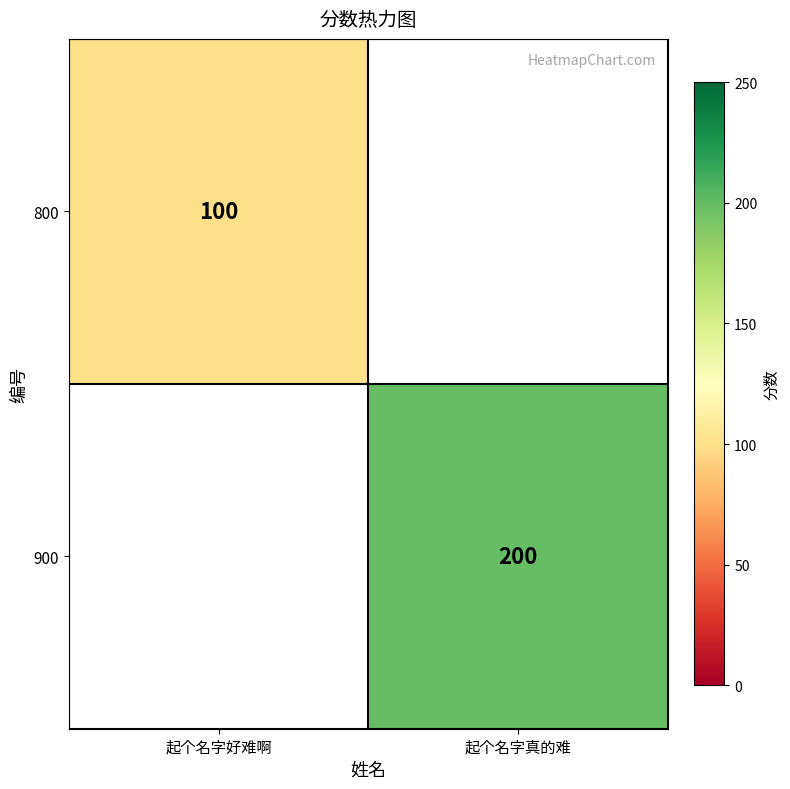

The value of 800 at 起个名字好难啊 is 143. True or false?

False